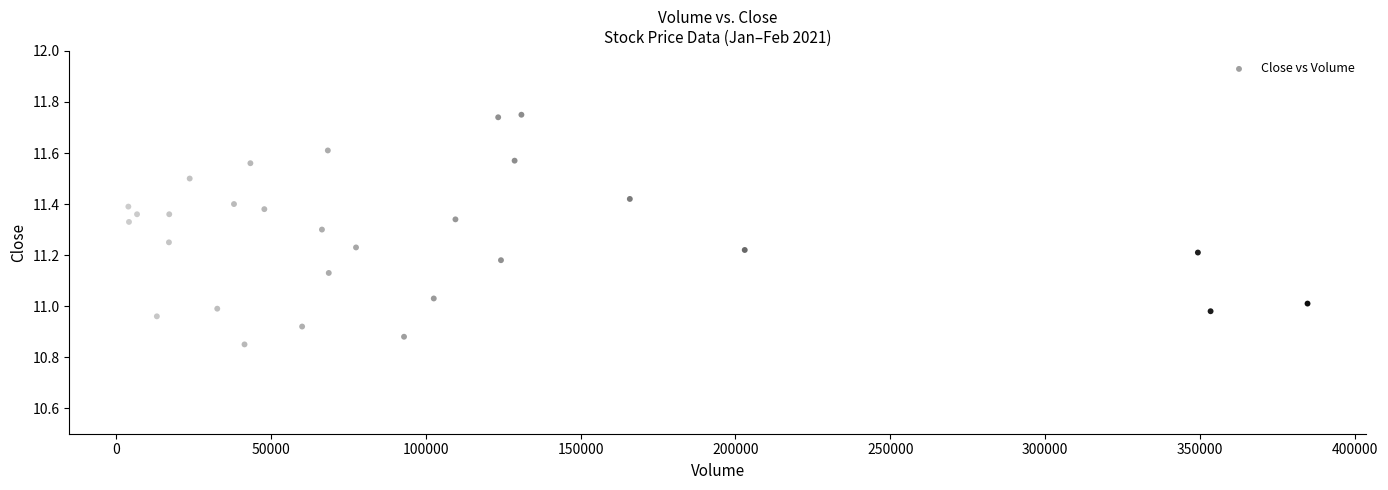

What is the range of Y values (max minus min)?

0.9